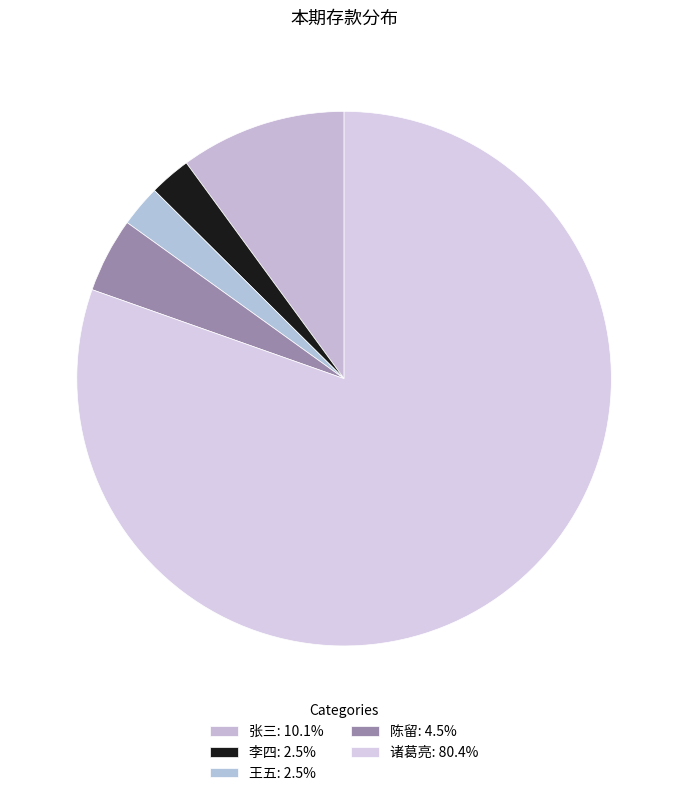

Does any single category account for the majority?

Yes